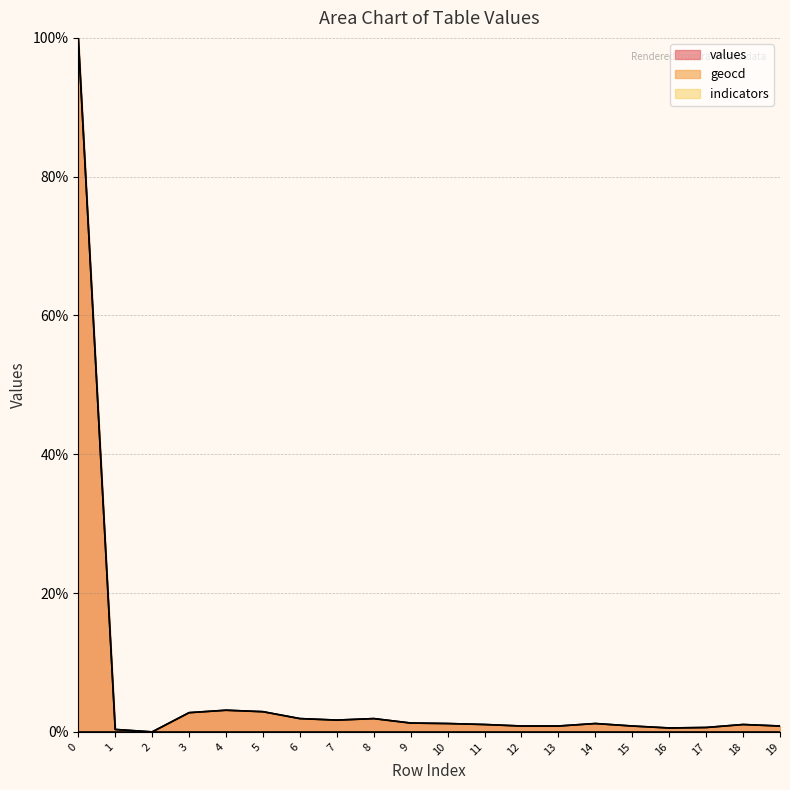

Is the value of geocd at 11 greater than the value of values at 4?

No